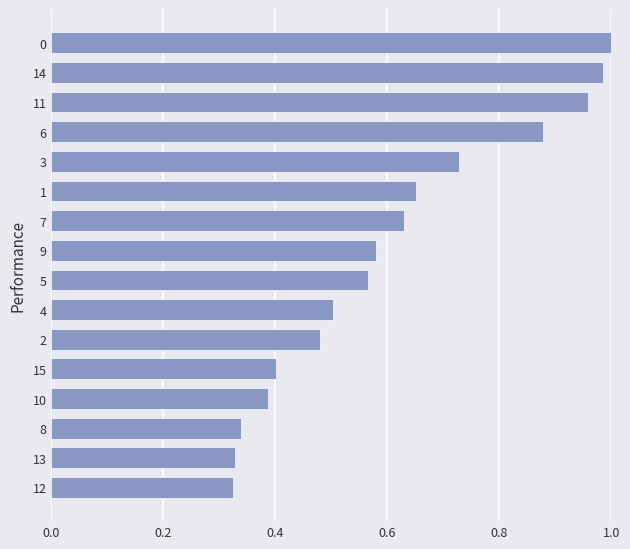

What is the change in value from 15 to 5?

+0.2